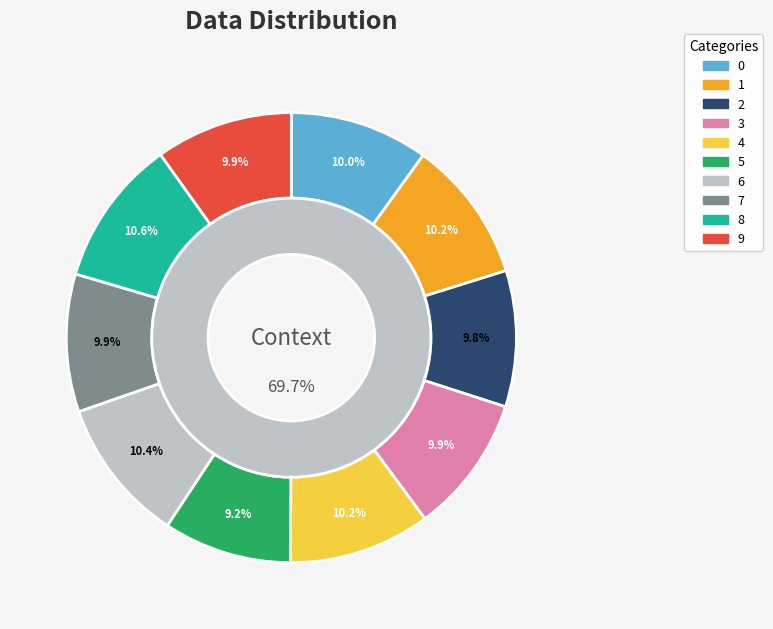

Between 5 and 4, which is larger?

4